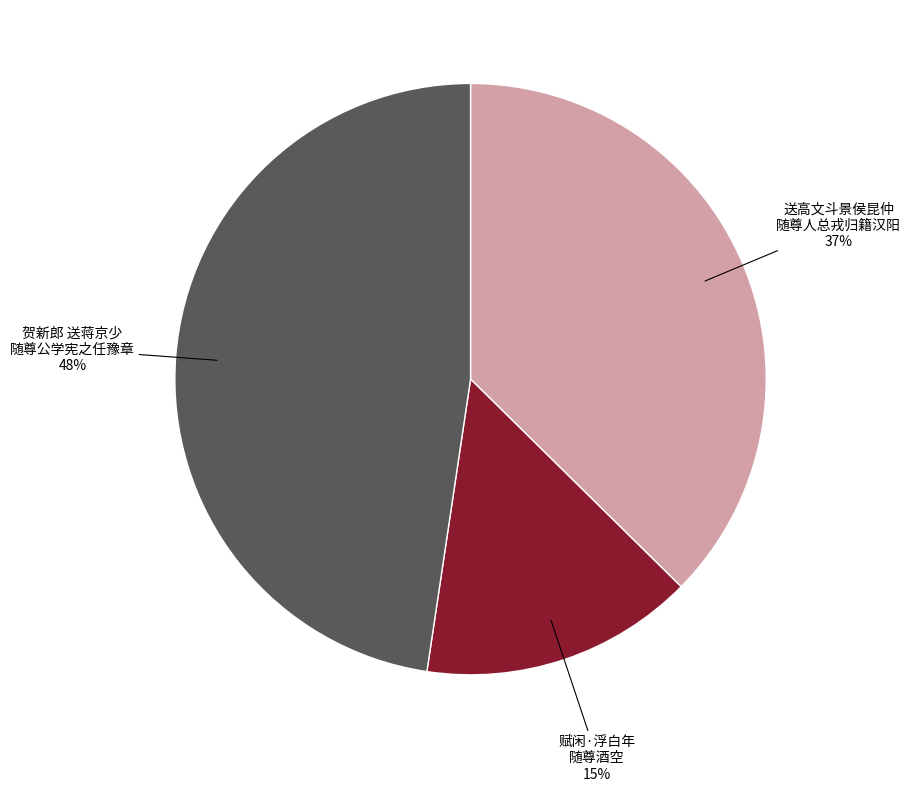

Is there a majority slice in this chart?

No